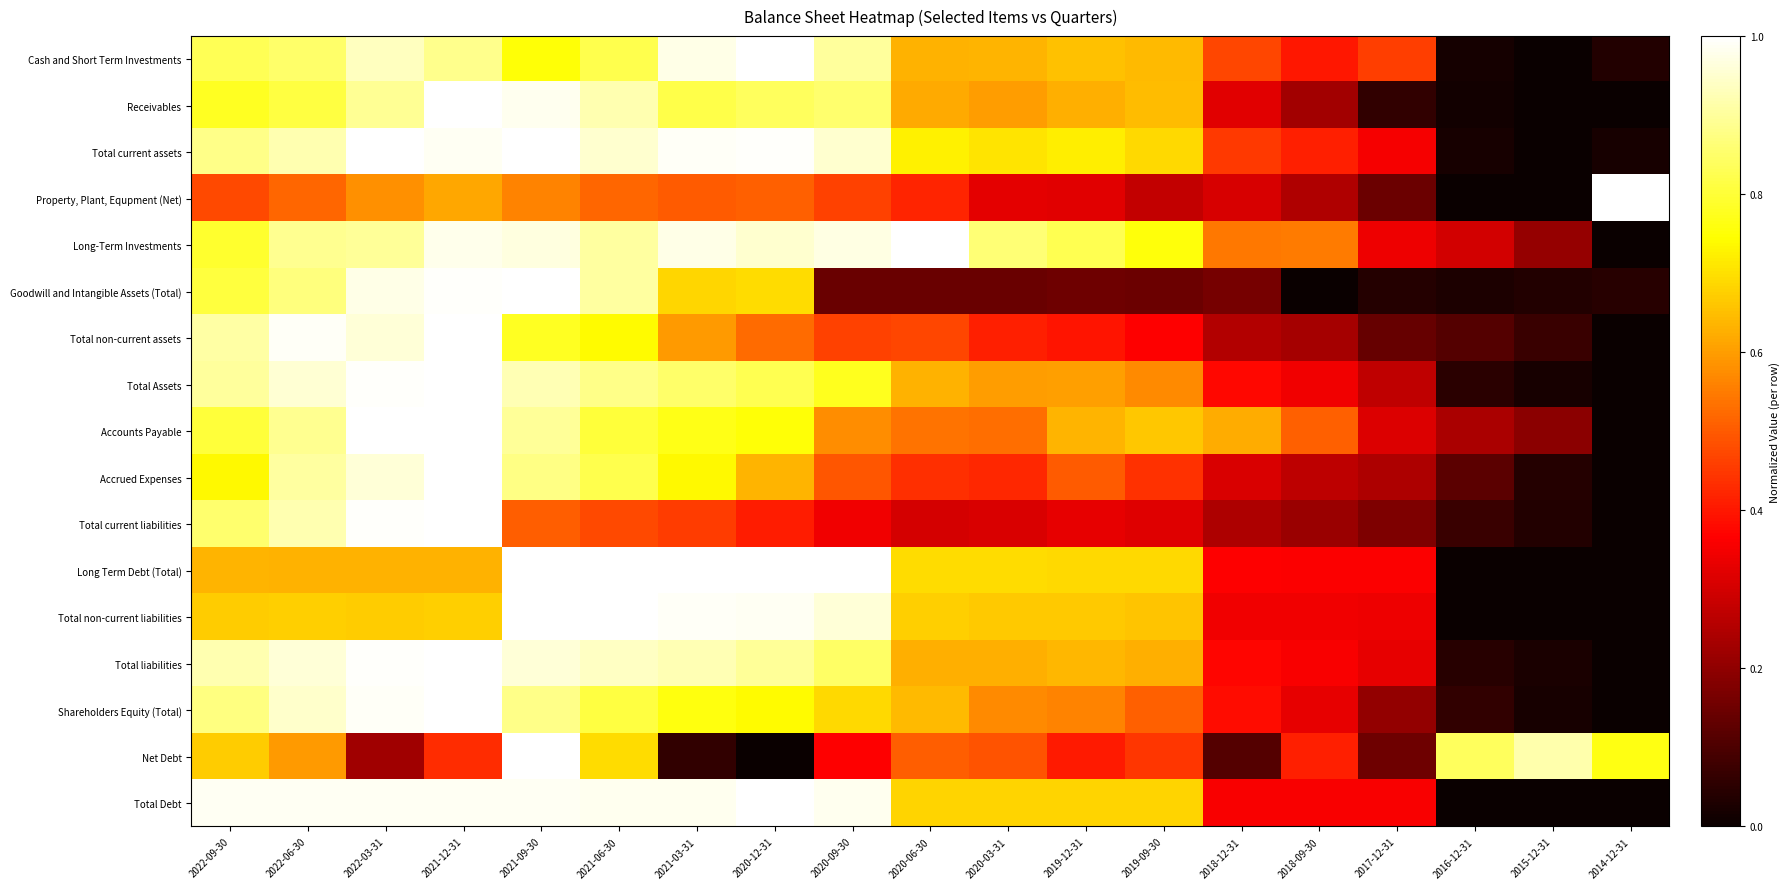

How many categories are shown in the chart?

19